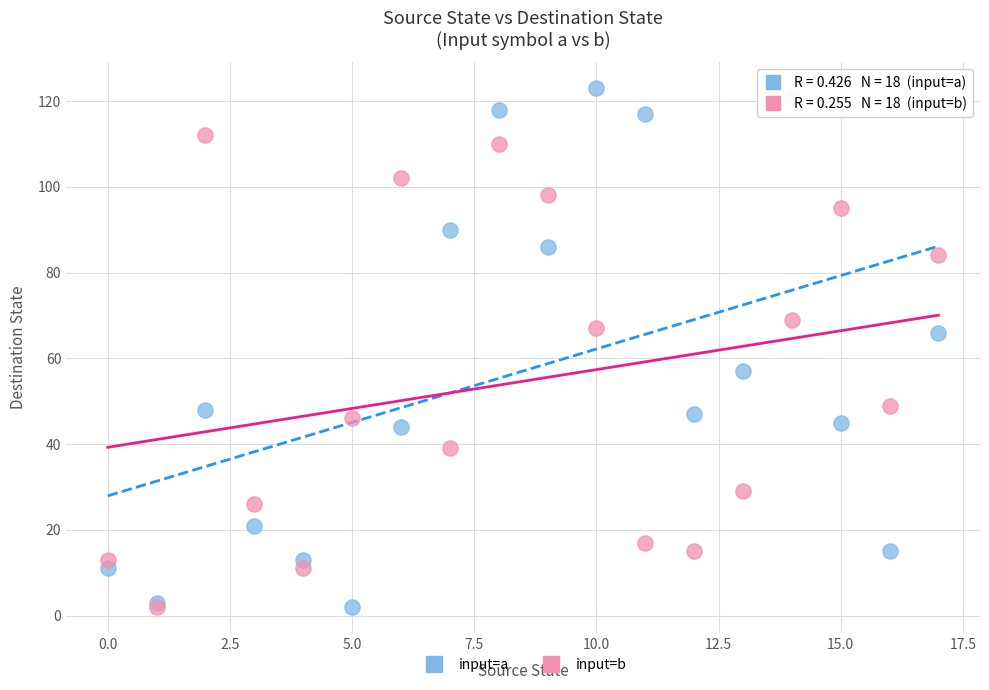

What are all the series names shown in the legend?

input=a, input=b